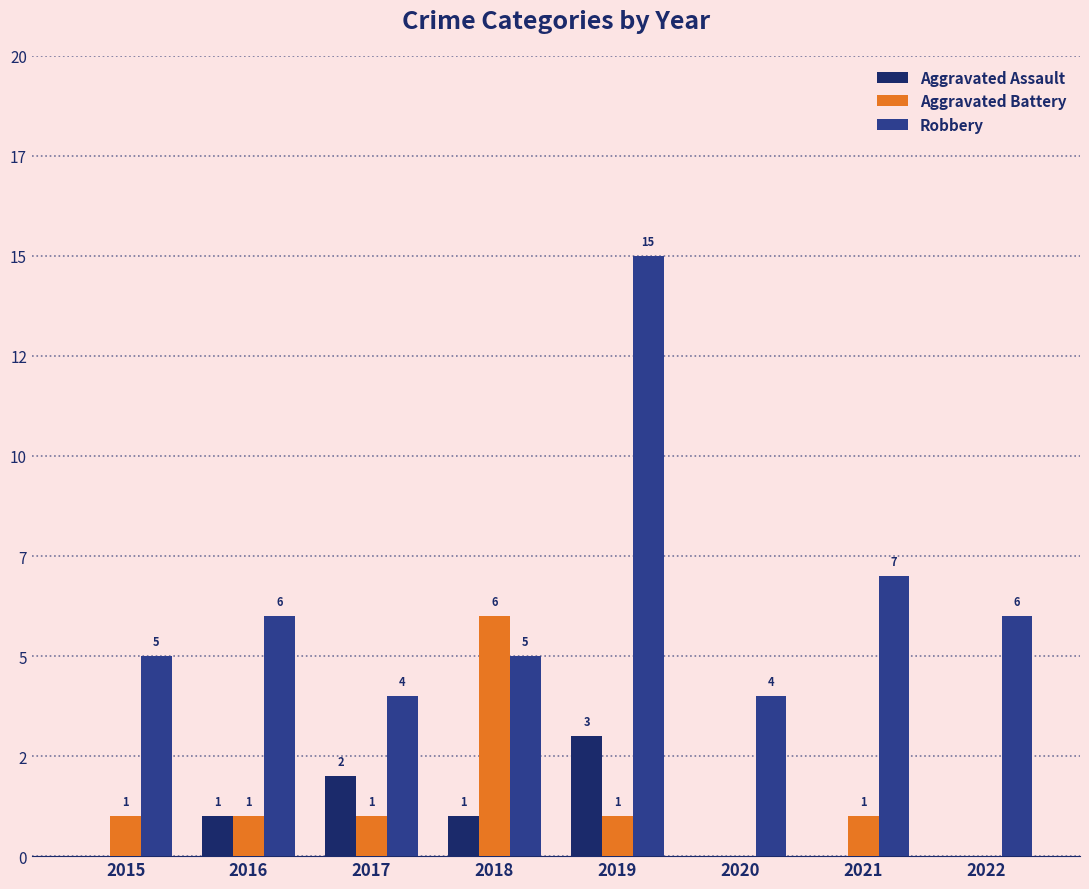

What are all the series names shown in the legend?

Aggravated Assault, Aggravated Battery, Robbery